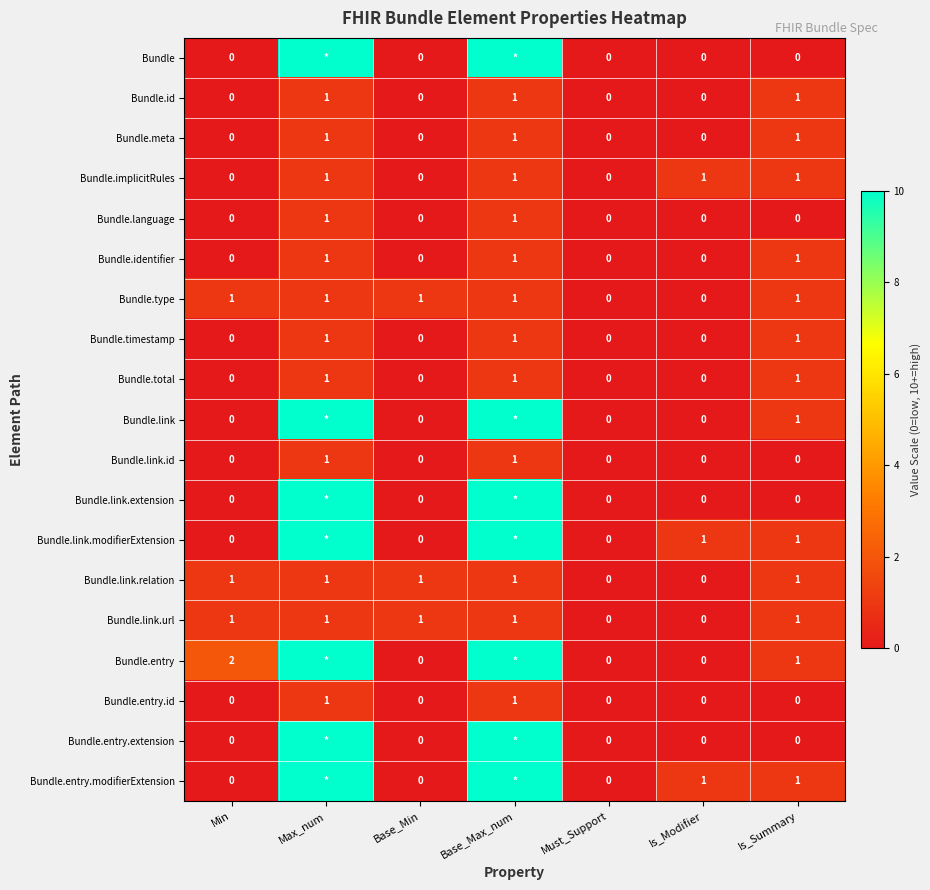

True or false: Bundle.entry.modifierExtension has a value of 1 at Is_Modifier.

True